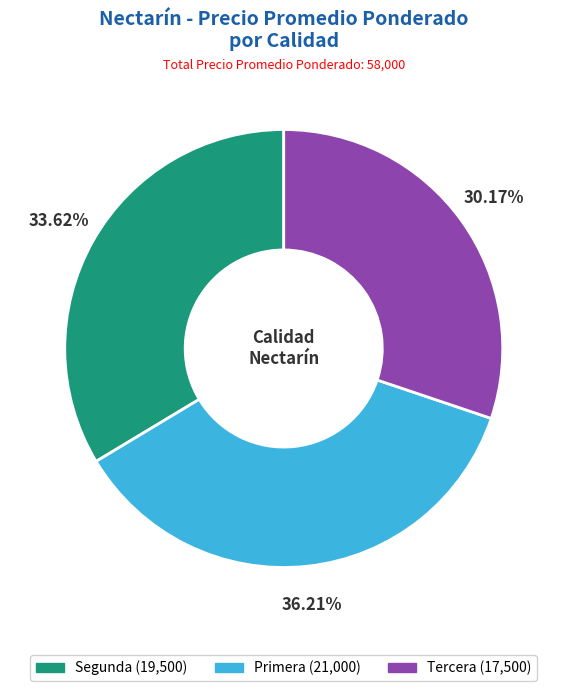

True or false: Tercera accounts for 19% of the total.

False